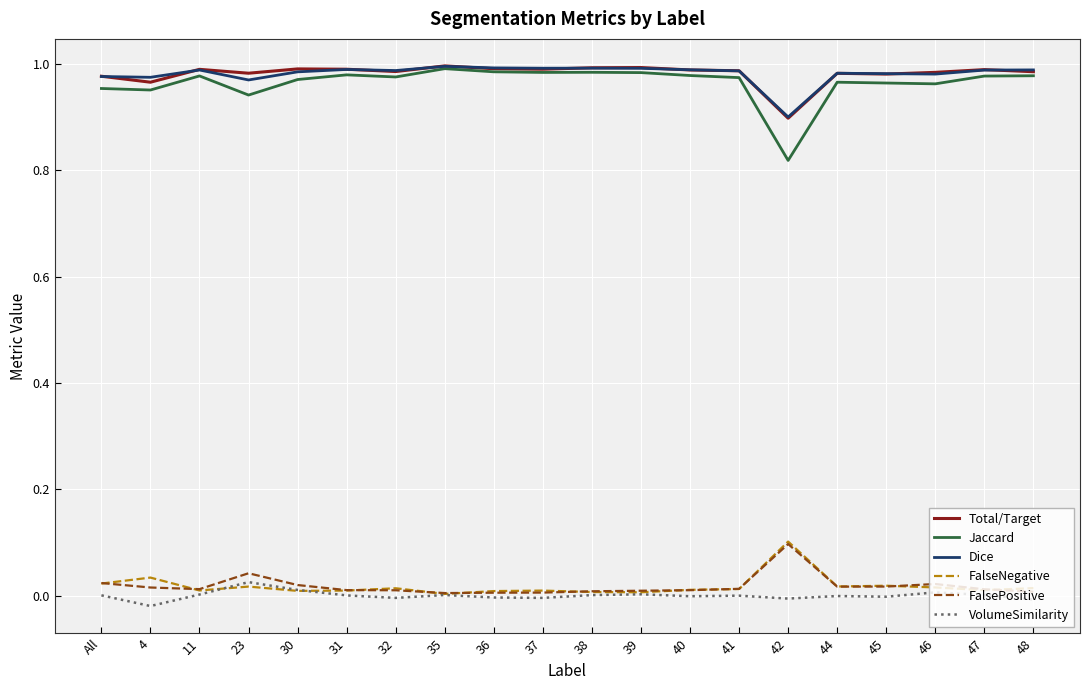

True or false: Jaccard has a value of 1.0 at 35.

True